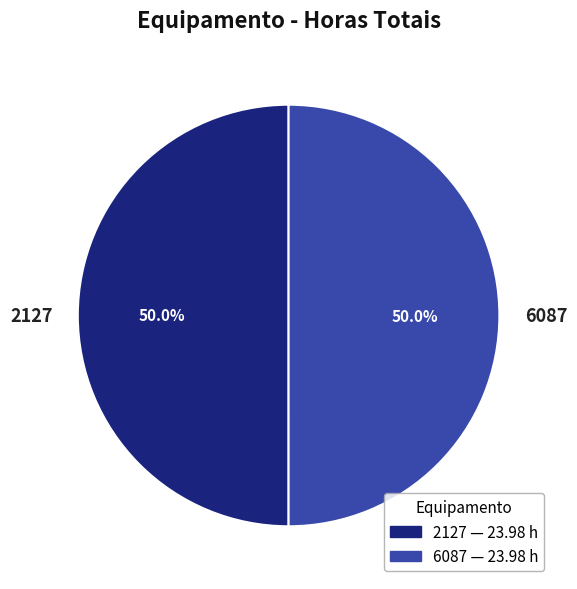

How much of the chart is everything except 6087?

50.0%